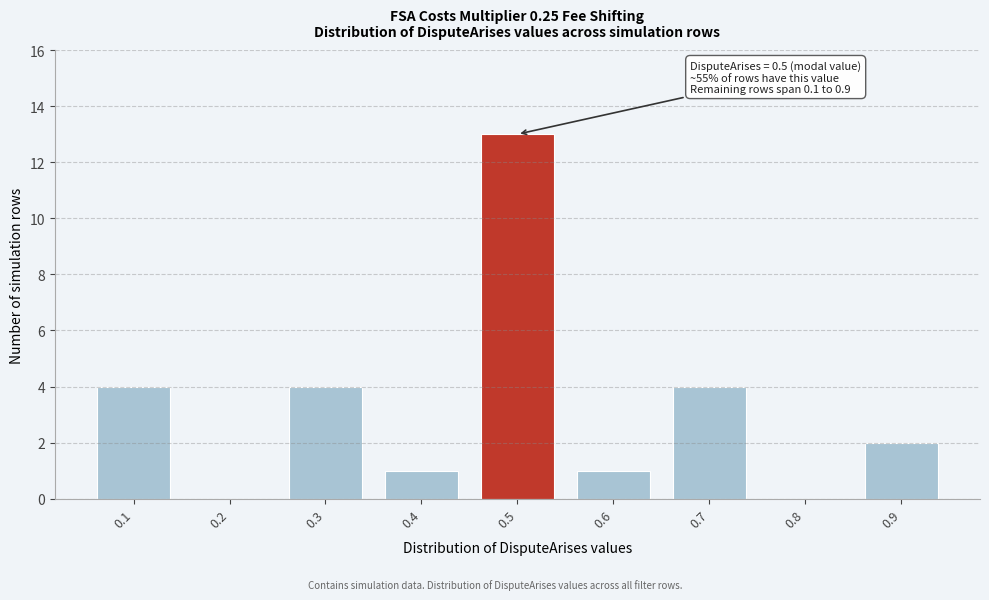

Over which range of the x-axis is the bar tallest?

0.45 to 0.55